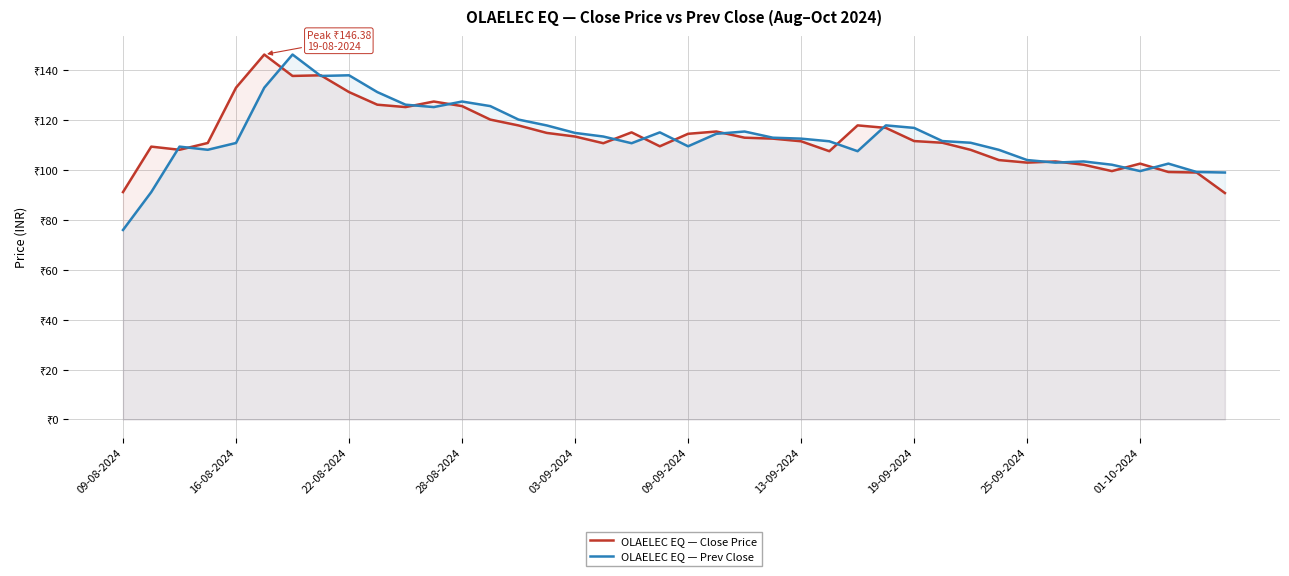

What is the difference between the maximum and second lowest values in the OLAELEC EQ — Close Price series?

55.2